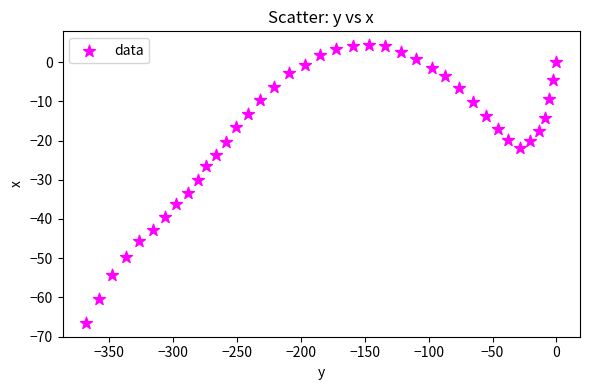

What is the range of X values (max minus min)?

368.2